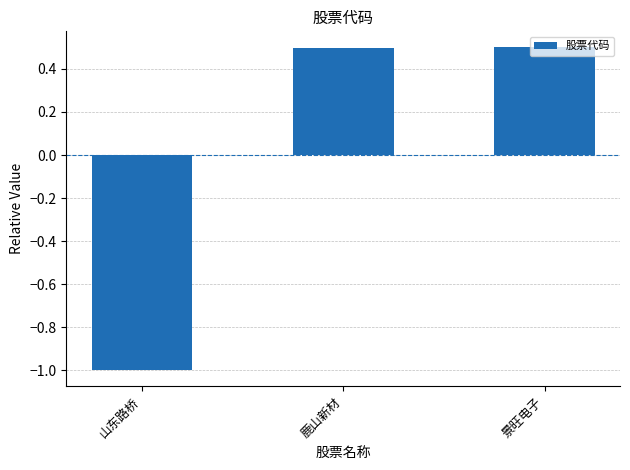

Reading left to right, transcribe all the data shown in this chart.

山东路桥=-1.0	鹿山新材=0.5	景旺电子=0.5